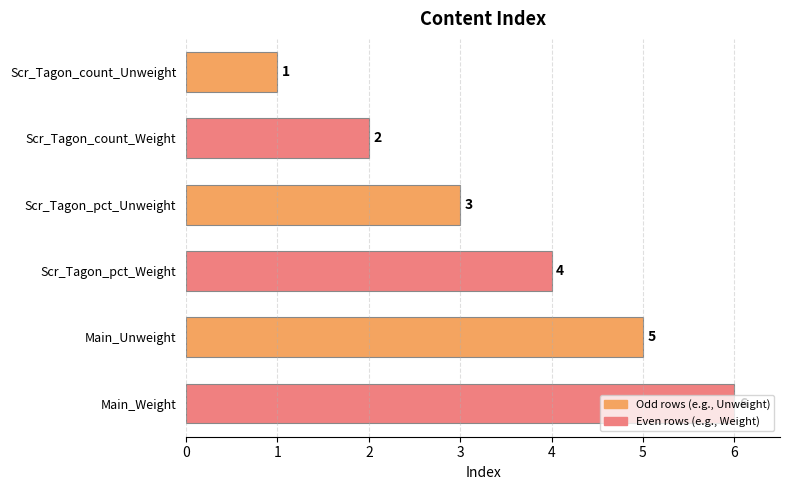

How many data points are less than 4?

3